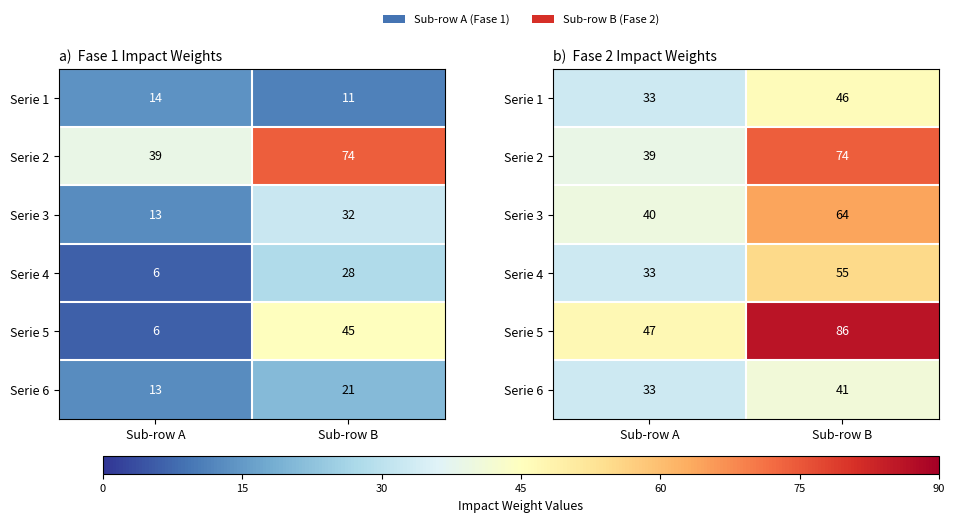

What is the difference between the Serie 4 values at Sub-row A and Sub-row B?

22